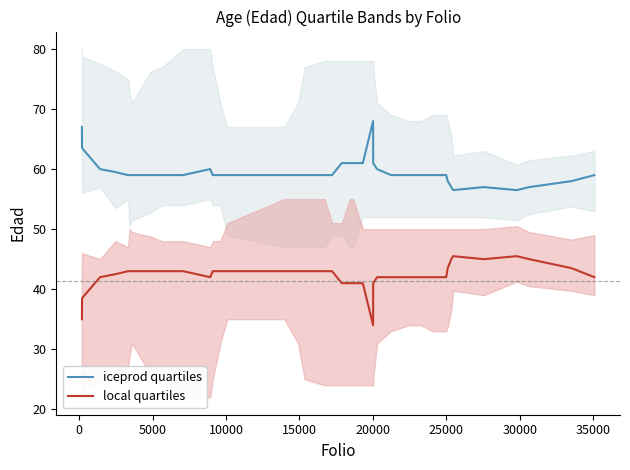

What is the lowest value of the iceprod quartiles series?

56.5